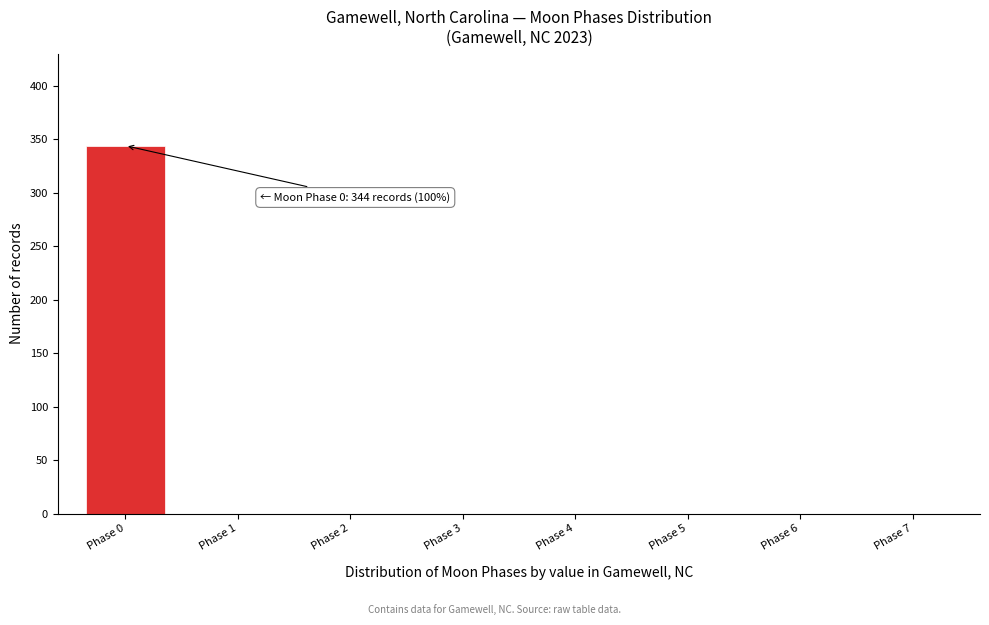

Reading left to right, list all the values displayed in this chart.

Phase 0=344	Phase 1=0	Phase 2=0	Phase 3=0	Phase 4=0	Phase 5=0	Phase 6=0	Phase 7=0